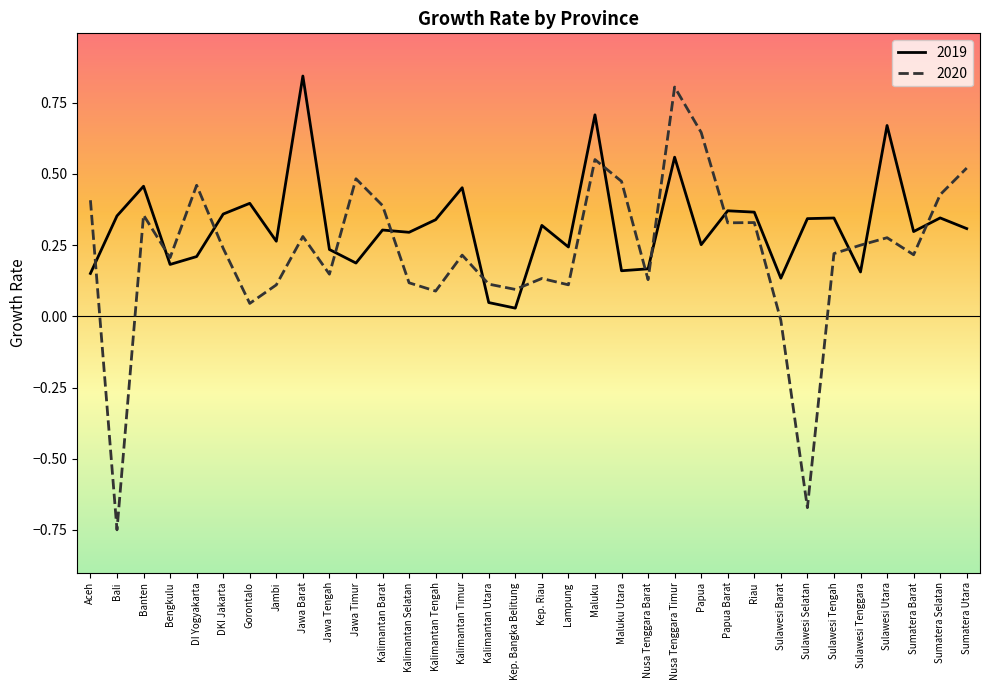

Where do 2020 and 2019 first cross each other?

Aceh and Bali